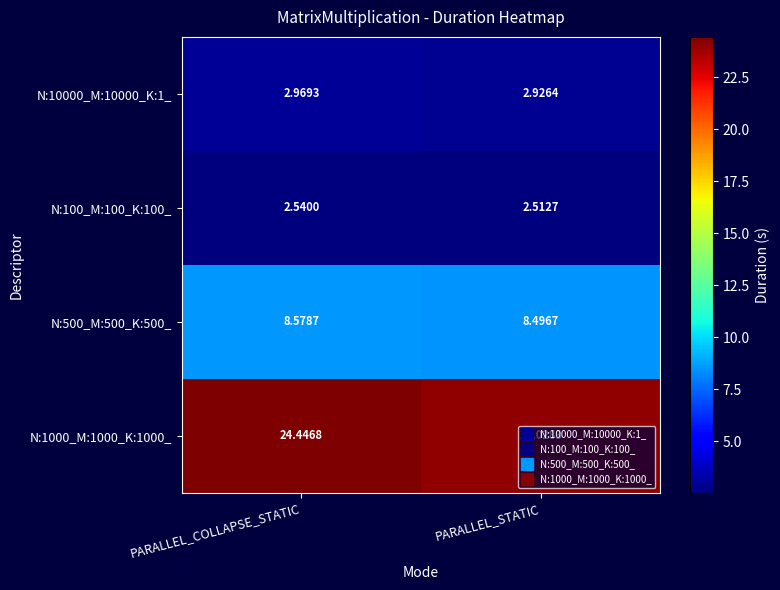

Which label corresponds to the smallest value in the chart?

PARALLEL_STATIC